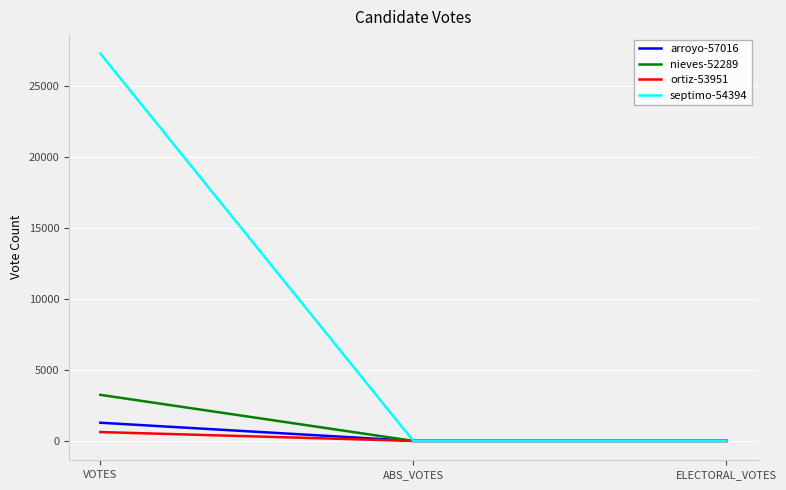

What position from the right is VOTES?

3